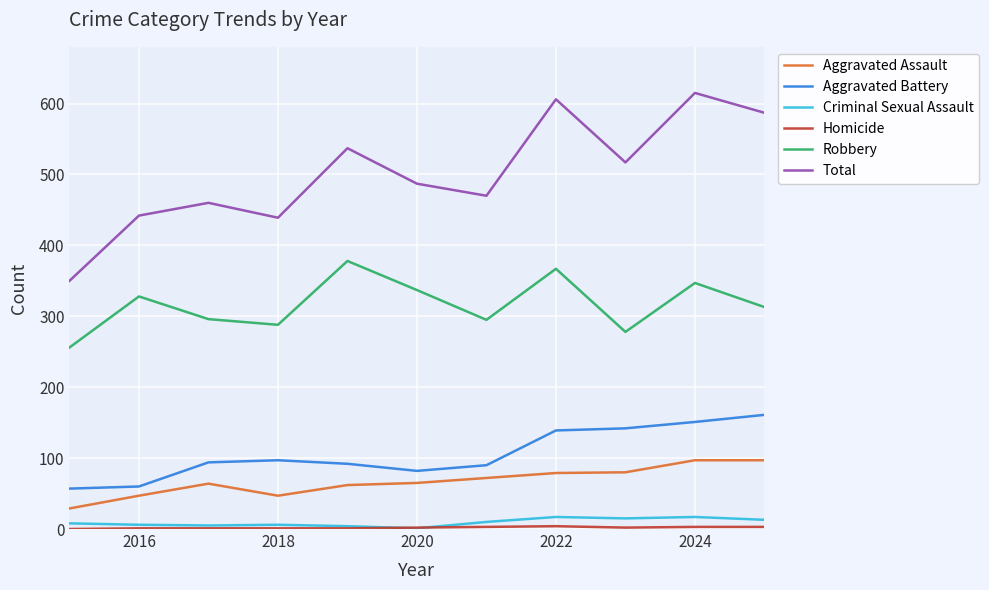

What is the highest value of the Aggravated Battery series?

161